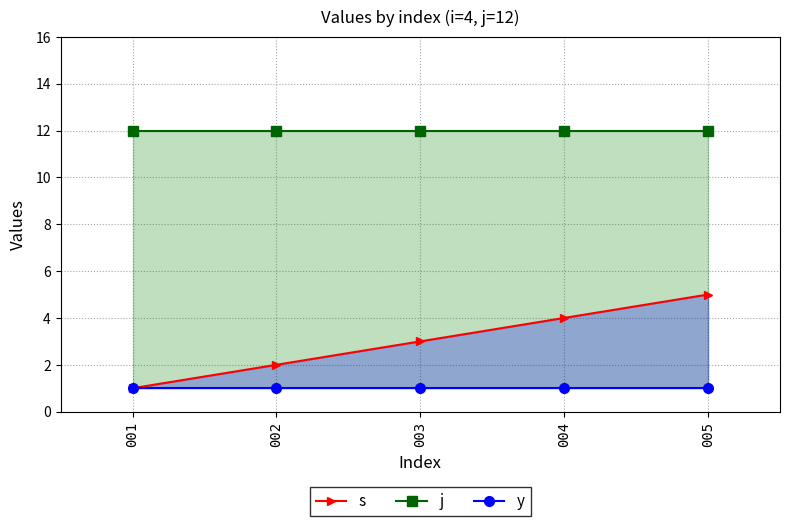

What is the value of the y point at the 2nd from the left?

1